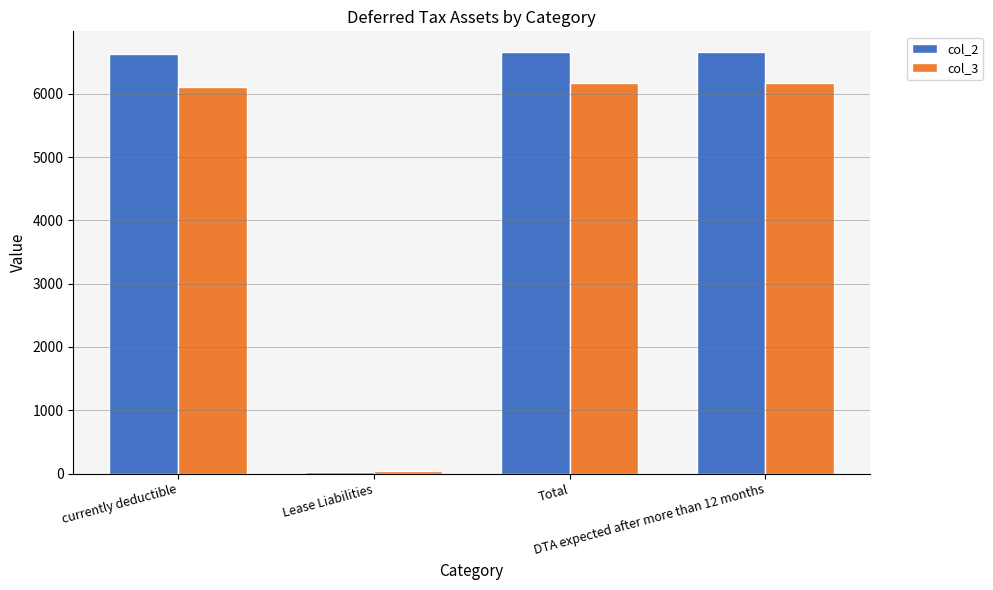

List the series in order of their peak value, highest first.

col_2, col_3